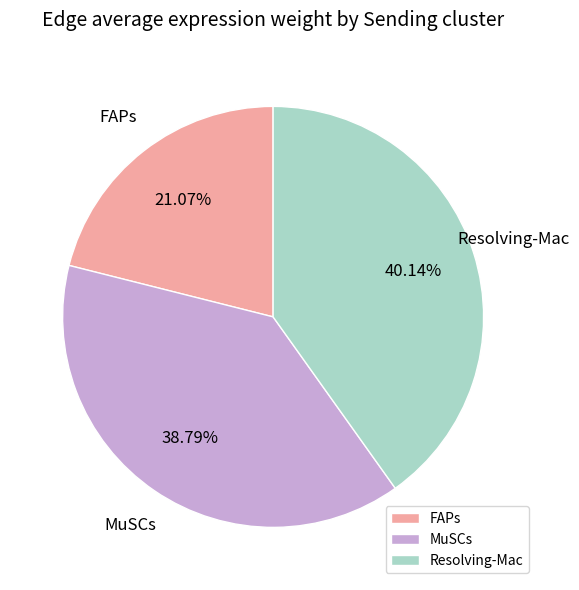

What percentage is the Resolving-Mac slice, to the nearest percent?

40%